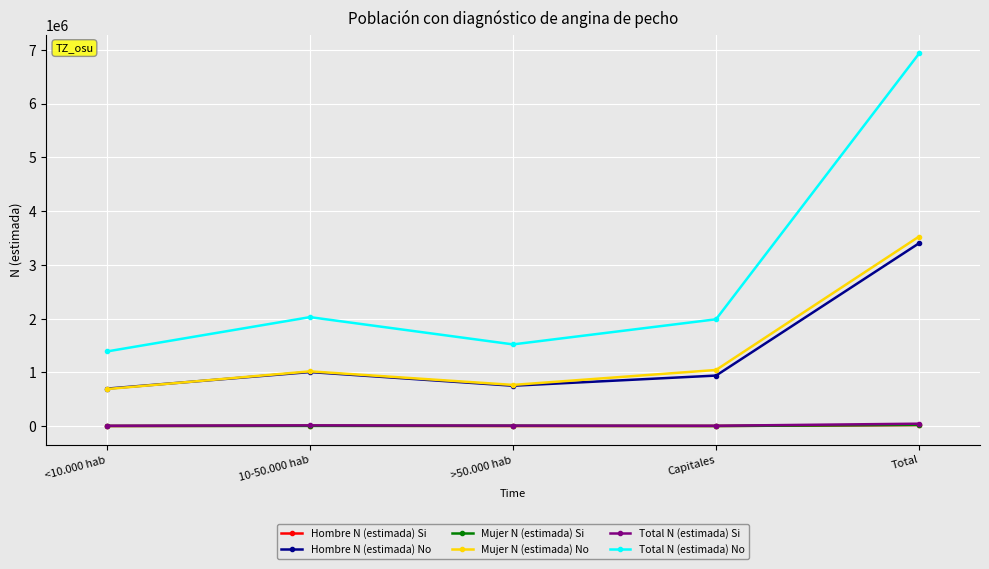

How many lines are shown in the chart?

6